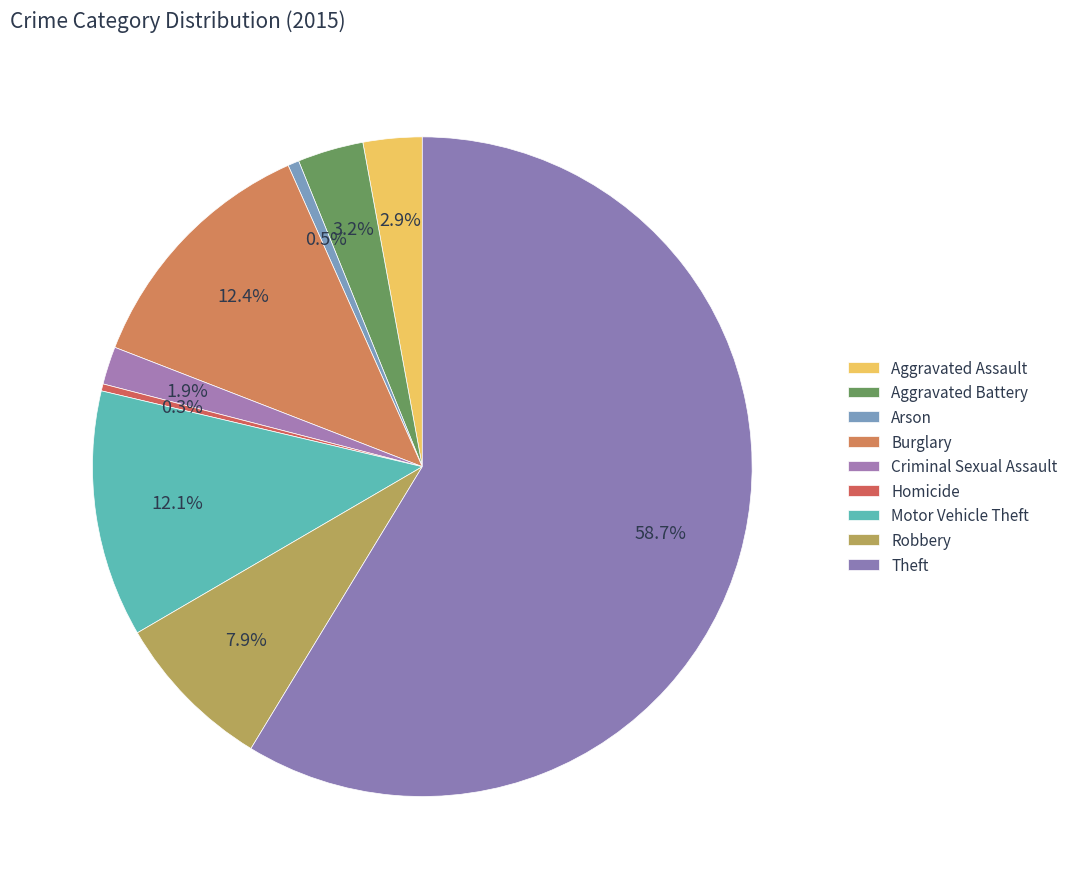

Count the number of slices in the pie.

9